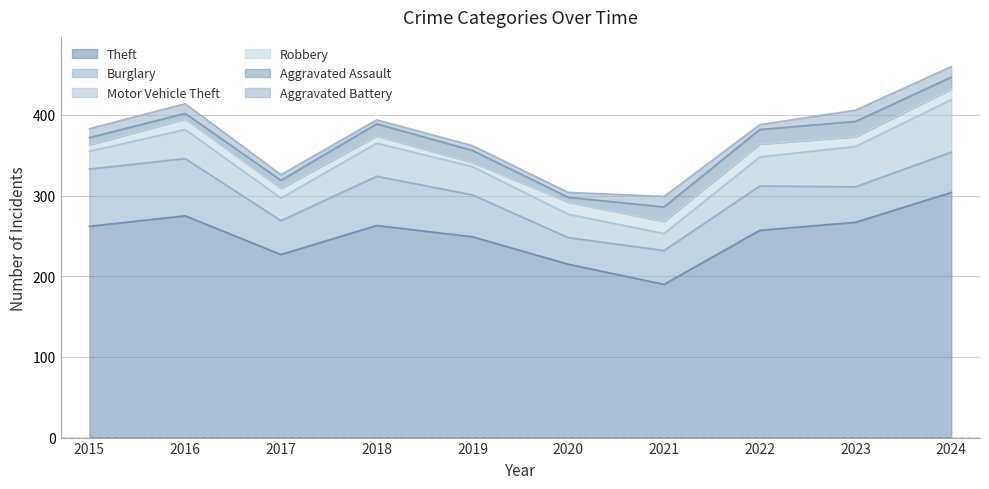

The value of Aggravated Assault at 2021 is 10. True or false?

False